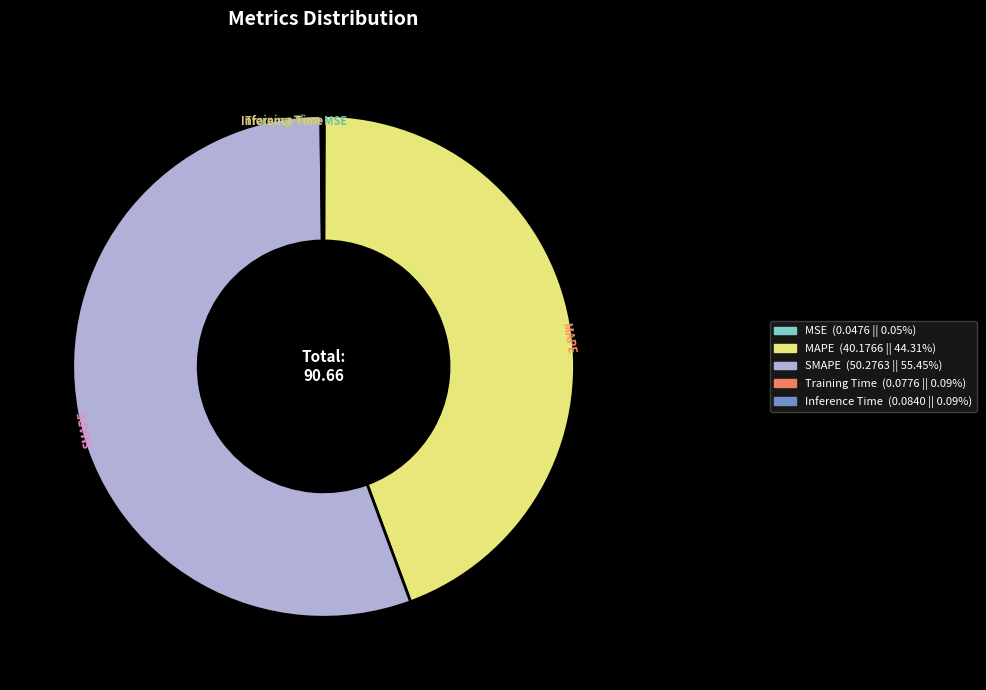

Which slice is the largest?

SMAPE